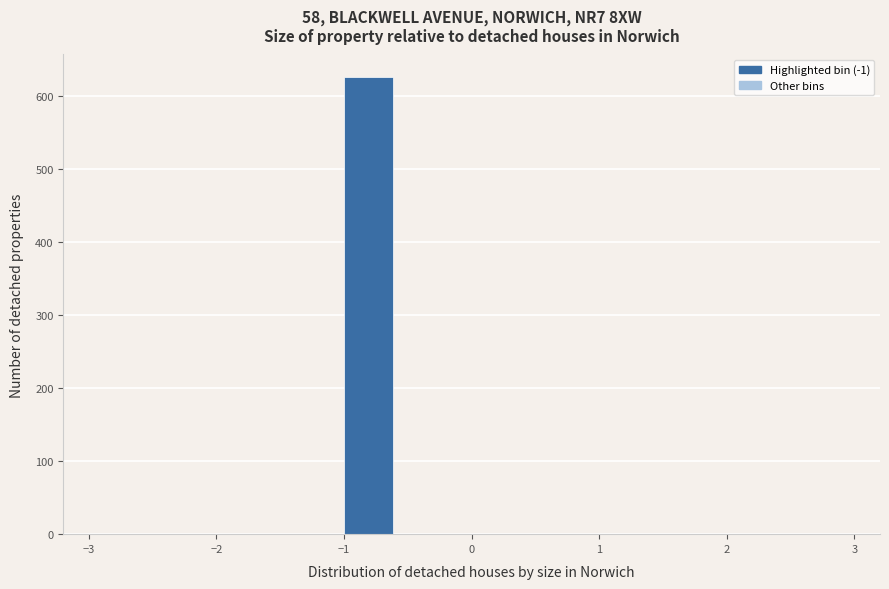

How tall is the bar that spans -1.0 to -0.6 on the x-axis? The values are not printed on the chart, so give them approximately, as read against the axis.

630